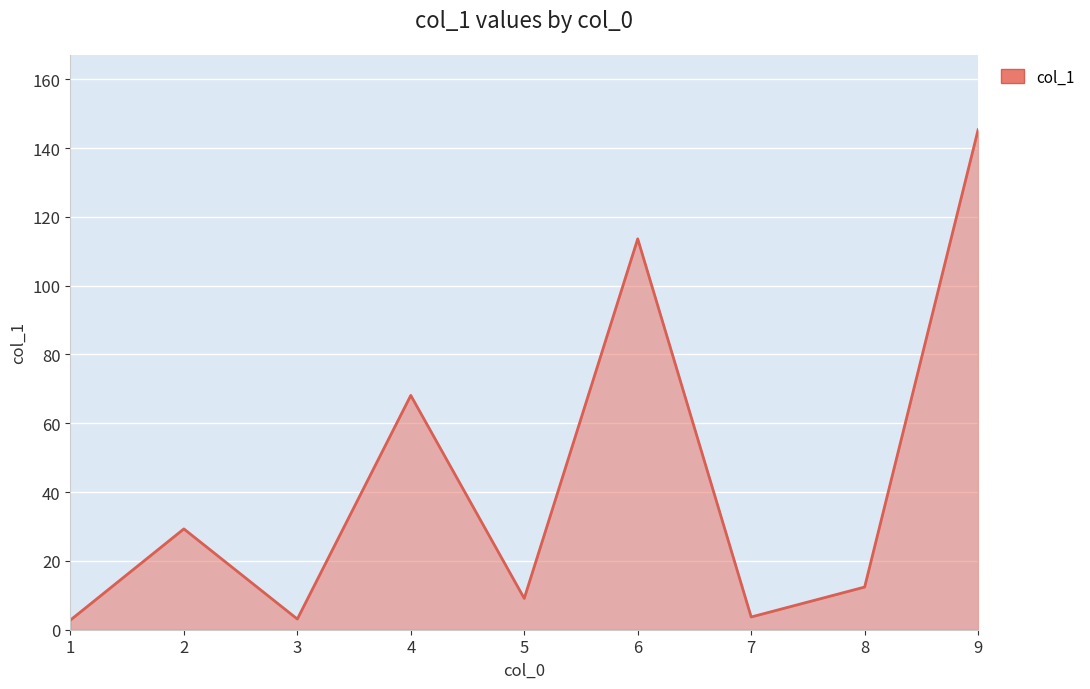

What is the difference between the maximum and minimum values?

142.5